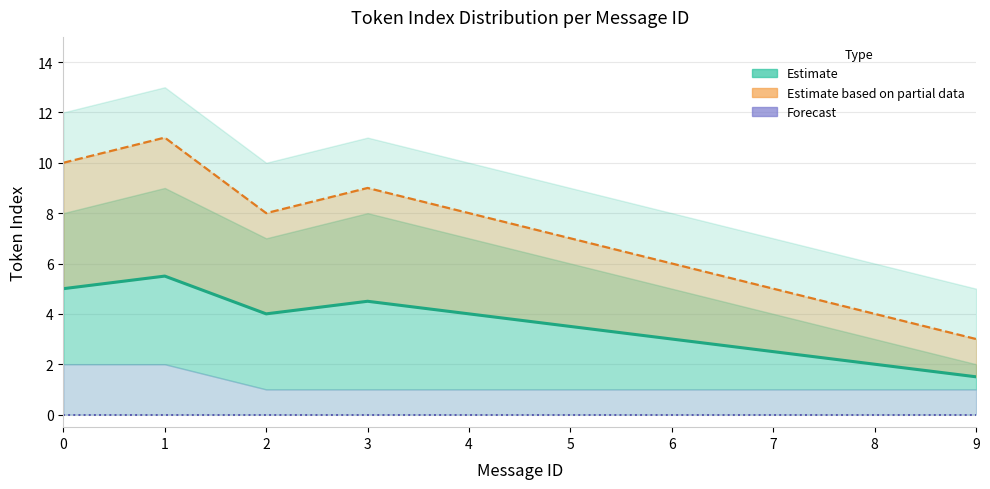

True or false: Max token index and Estimate (mean token index) intersect in this chart.

False